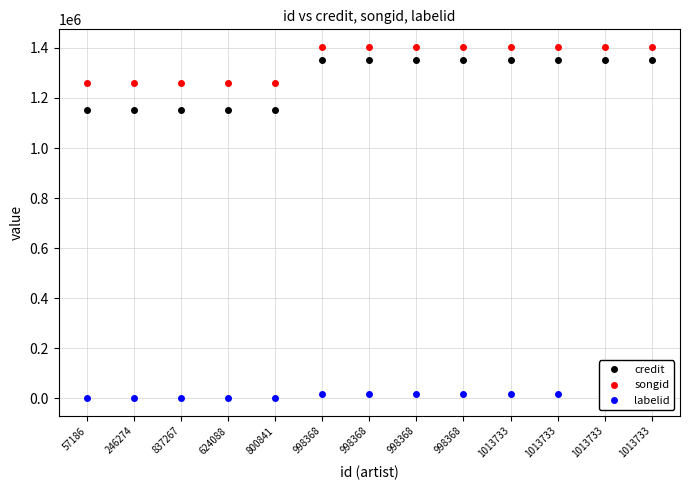

Reading left to right, extract all data points from this chart.

credit: 1149874	1149874	1149874	1149874	1149874	1352157	1352157	1352157	1352157	1352157	1352157	1352157	1352157
songid: 1258074	1258074	1258074	1258074	1258074	1403872	1403872	1403872	1403872	1403872	1403872	1403872	1403872
labelid: -1	-1	-1	-1	-1	18118	18118	18118	18118	18118	18118	18118	18118